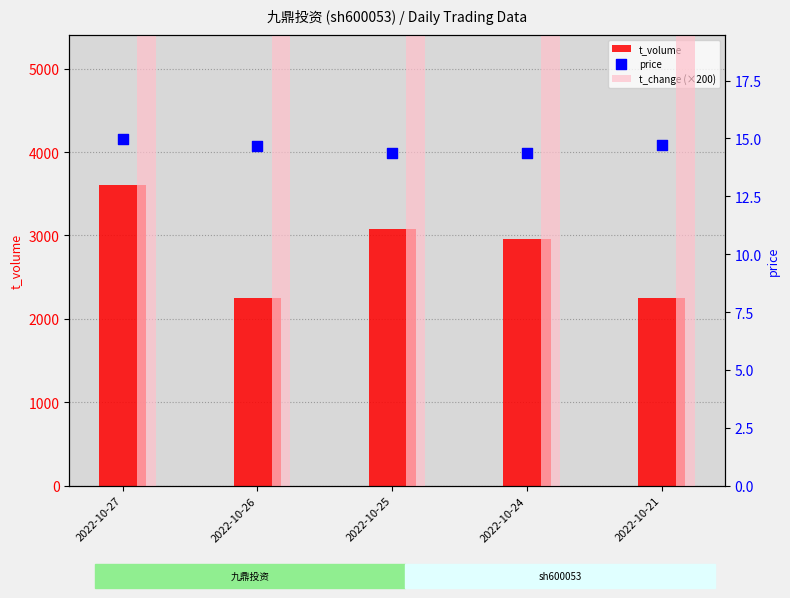

What is the total value across all series at 2022-10-24?

3066.4